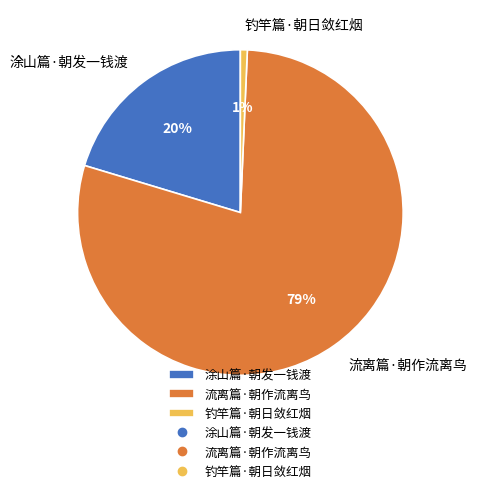

Is it true that 涂山篇·朝发一钱渡 is 20% of the pie?

True